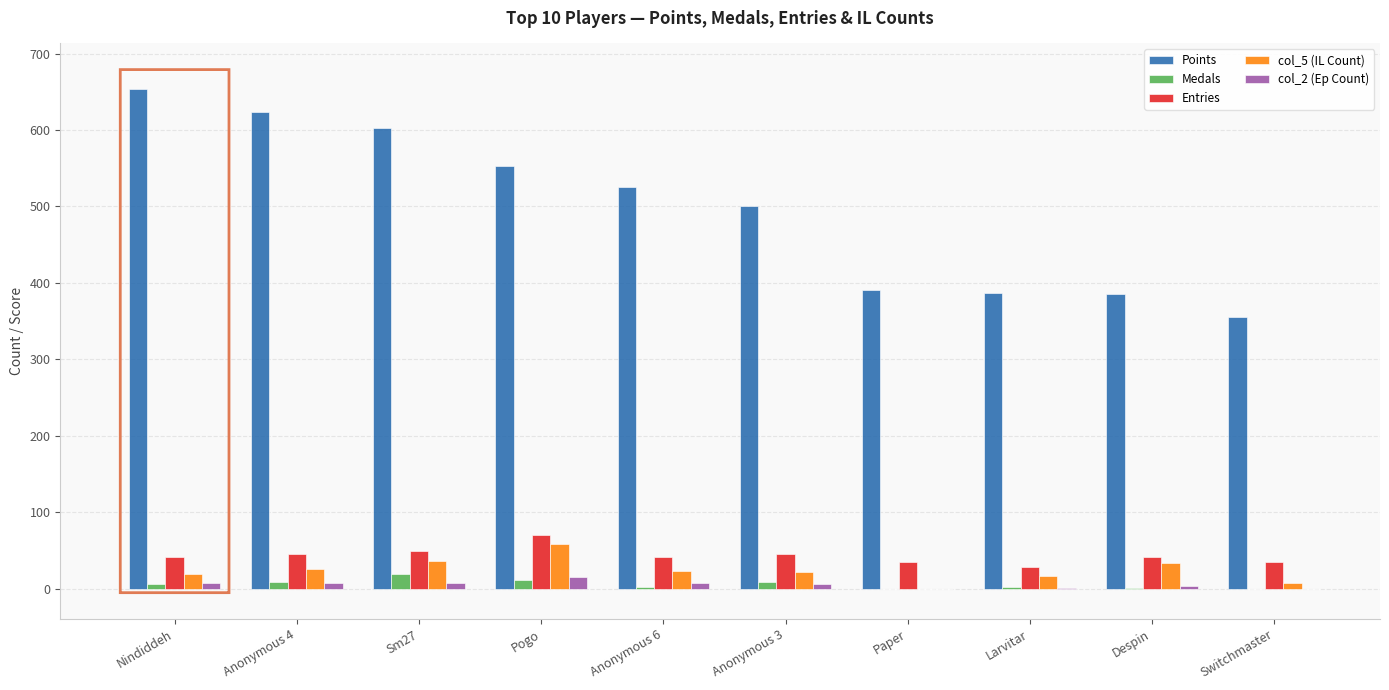

What is the average value of the Medals series?

6